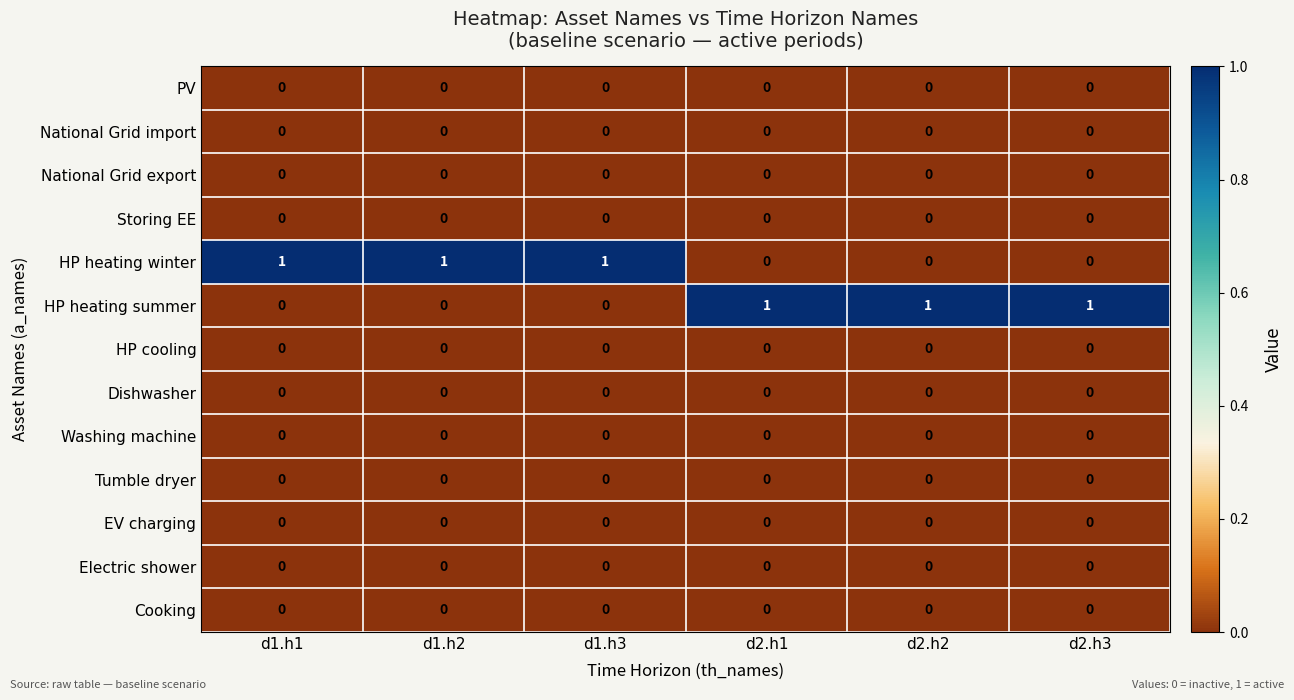

At how many categories does at least one series exceed 0?

6